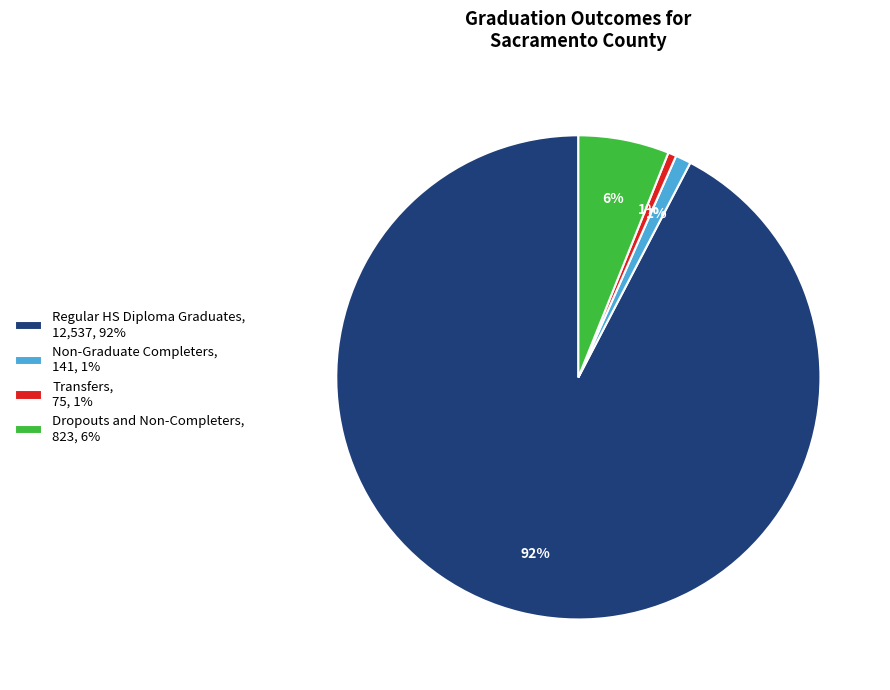

To the nearest percent, what is the average slice percentage?

25%